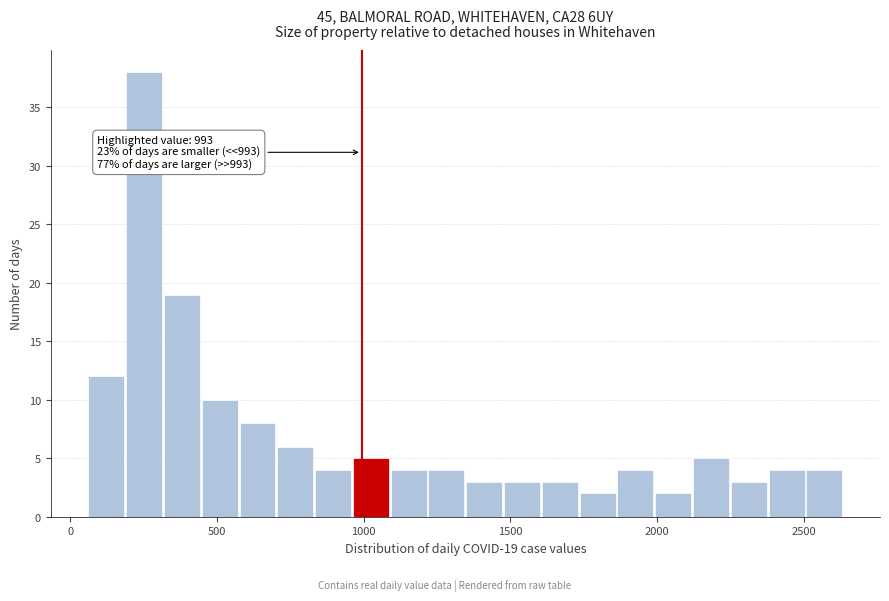

Around what value on the x-axis is the tallest bar? Give the approximate position of its centre, as read against the axis.

250